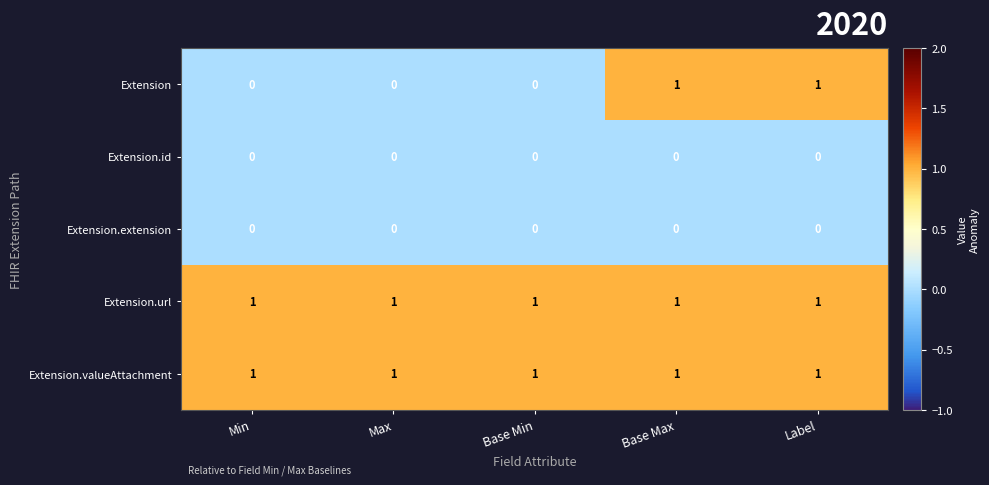

Which series changed the most between Max and Label?

Extension